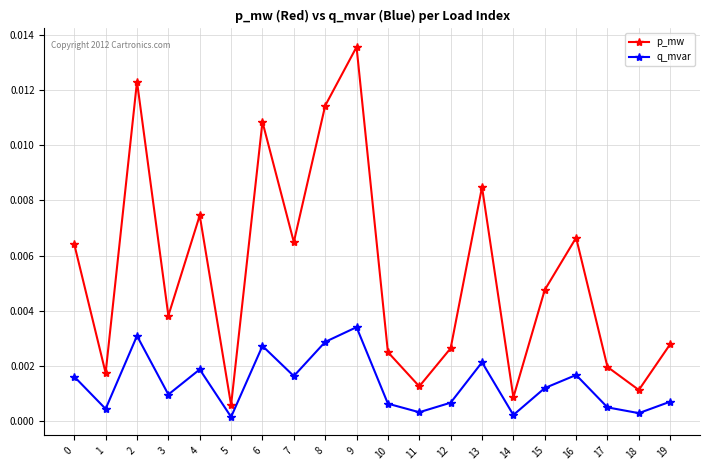

The value of q_mvar at 9 is 0.0. True or false?

True